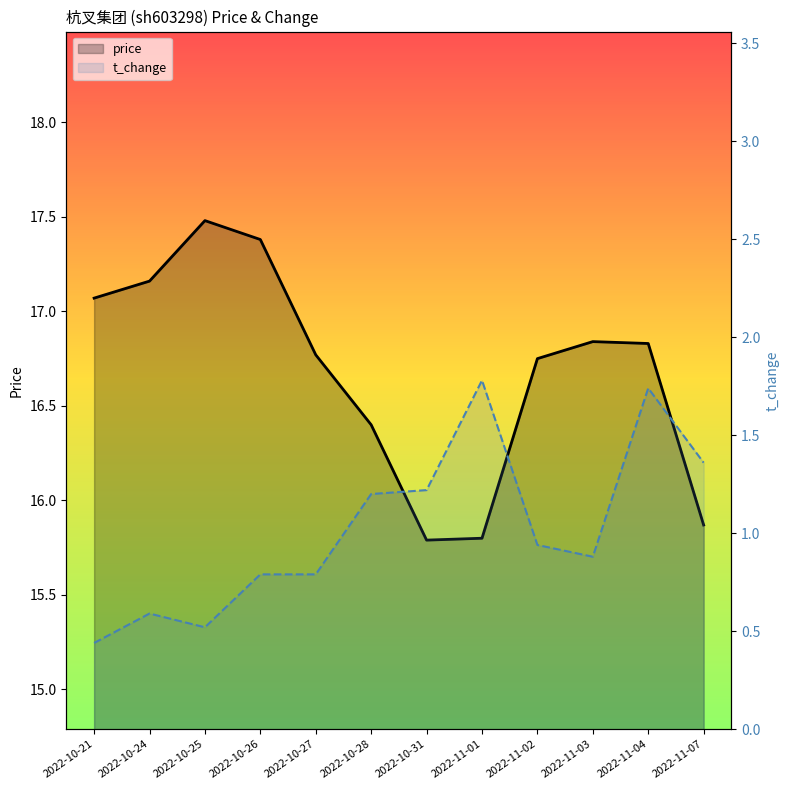

What is the label of the 8th point from the left?

2022-11-01